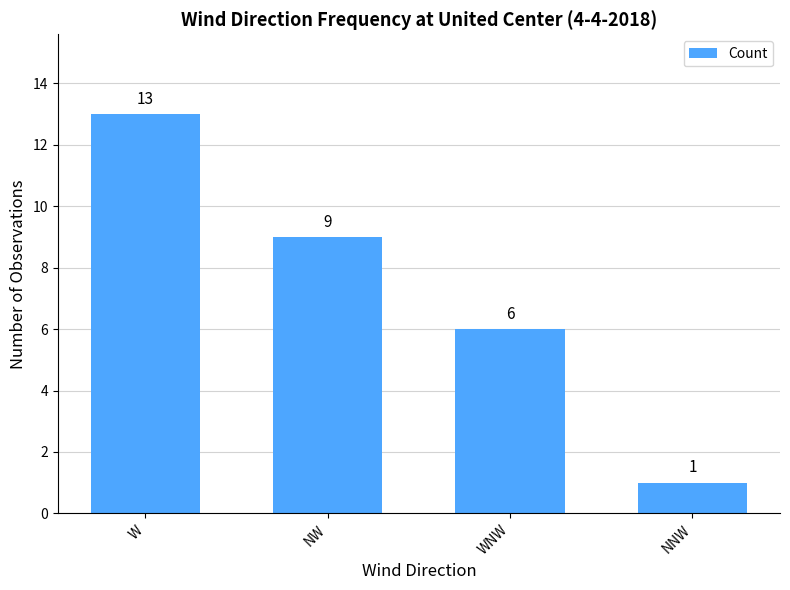

Reading left to right, extract all data points from this chart.

W=13	NW=9	WNW=6	NNW=1